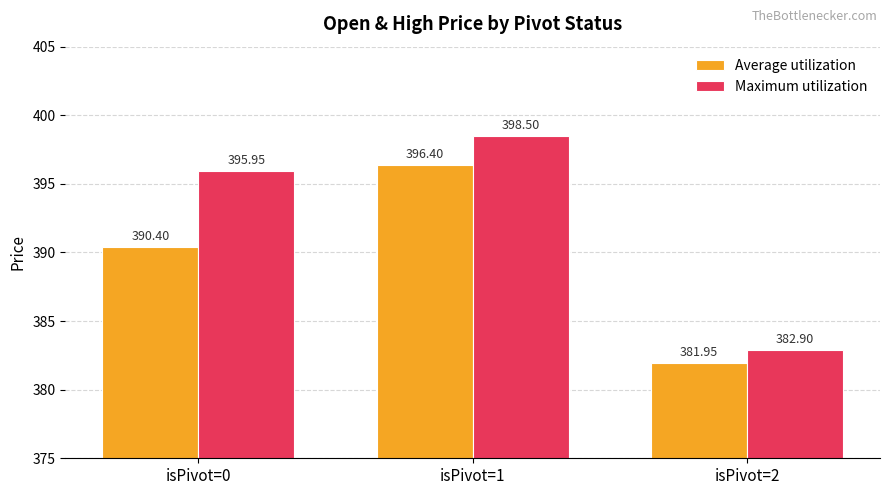

What is the difference between the second highest and minimum values in the Average utilization series?

8.4